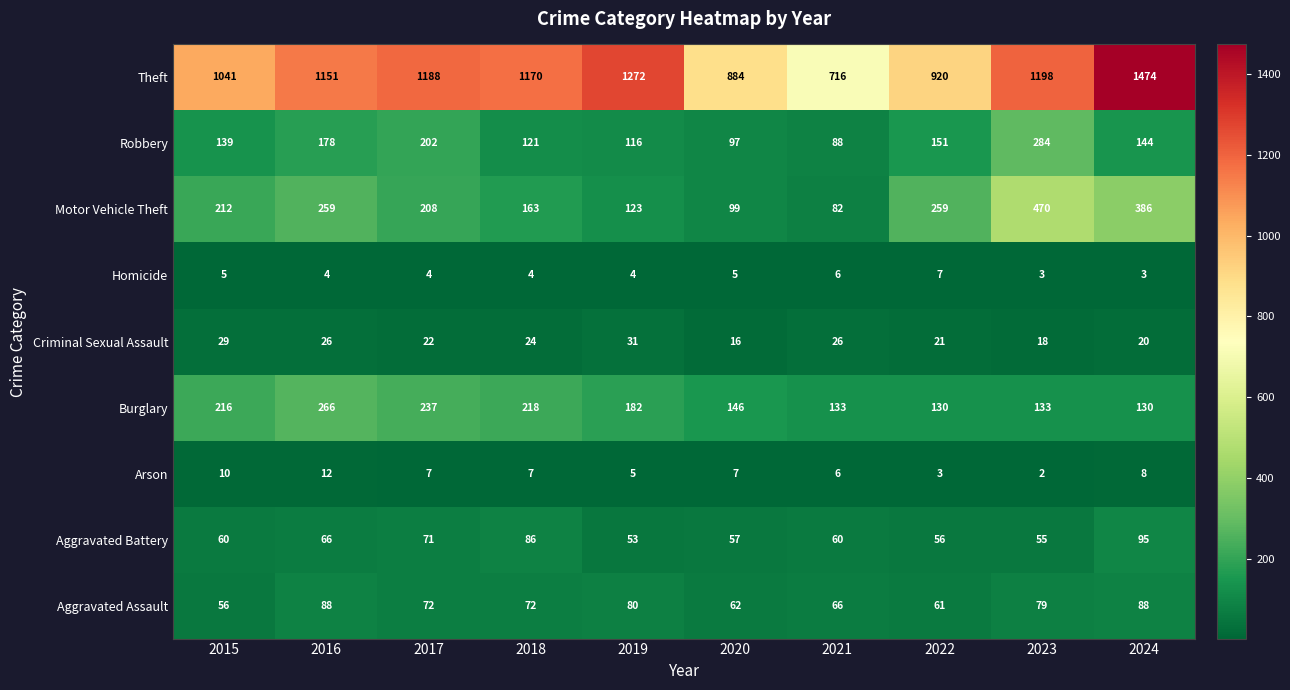

Rank the series by their maximum value, from lowest to highest.

Homicide, Arson, Criminal Sexual Assault, Aggravated Assault, Aggravated Battery, Burglary, Robbery, Motor Vehicle Theft, Theft